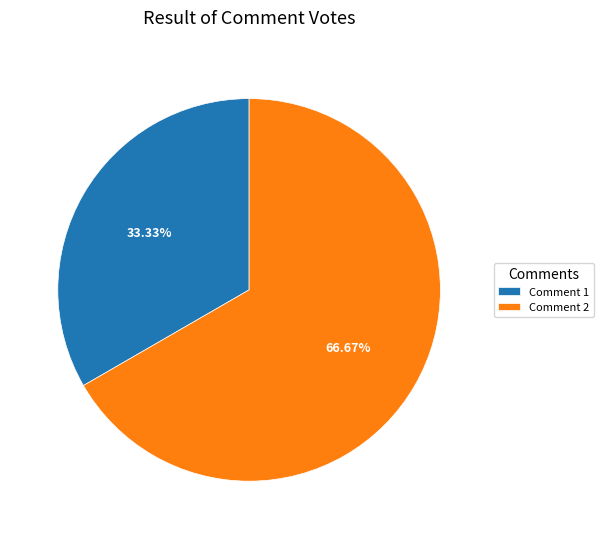

Rank the categories by value from lowest to highest.

Comment 1, Comment 2